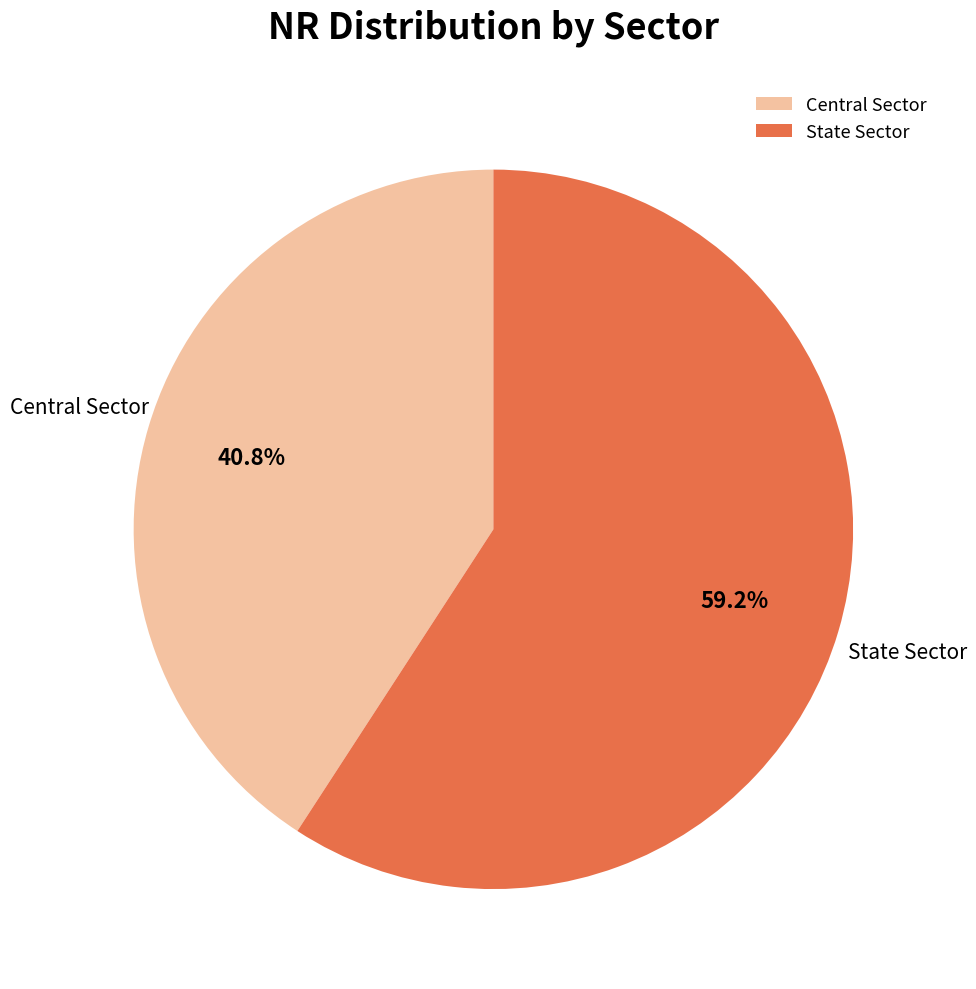

Combined, do State Sector and Central Sector account for over 50%?

Yes